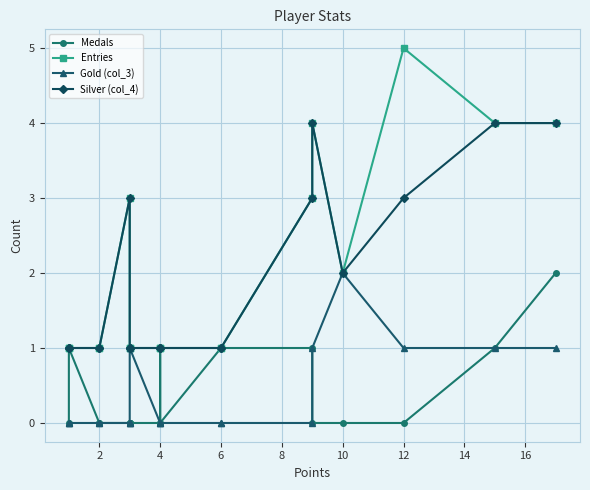

True or false: Gold (col_3) and Entries cross at least once.

False